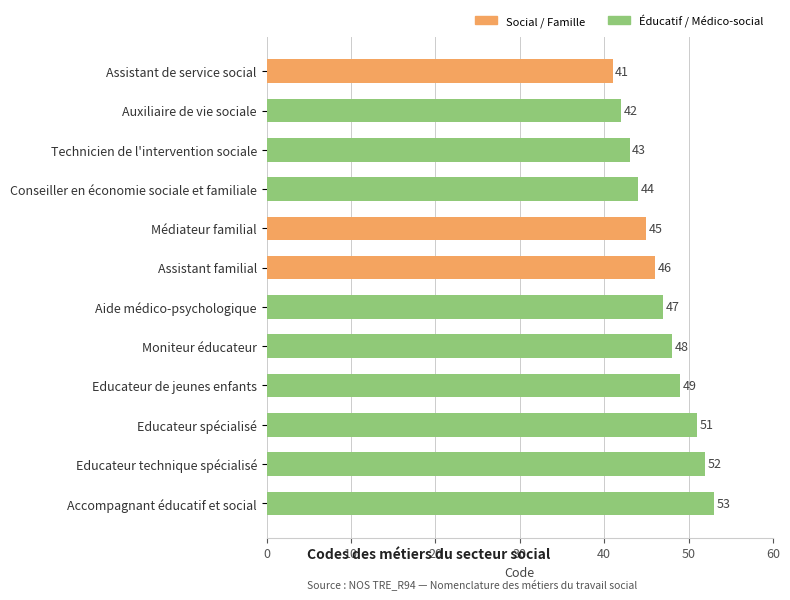

What is the change in value from Technicien de l'intervention sociale to Assistant familial?

+3